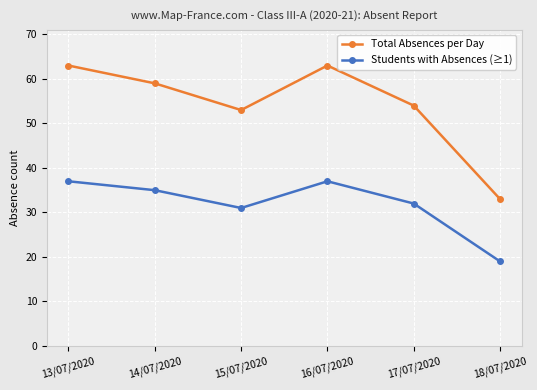

What is the approximate value of Students with Absences (≥1) at 18/07/2020, to the nearest 10?

20